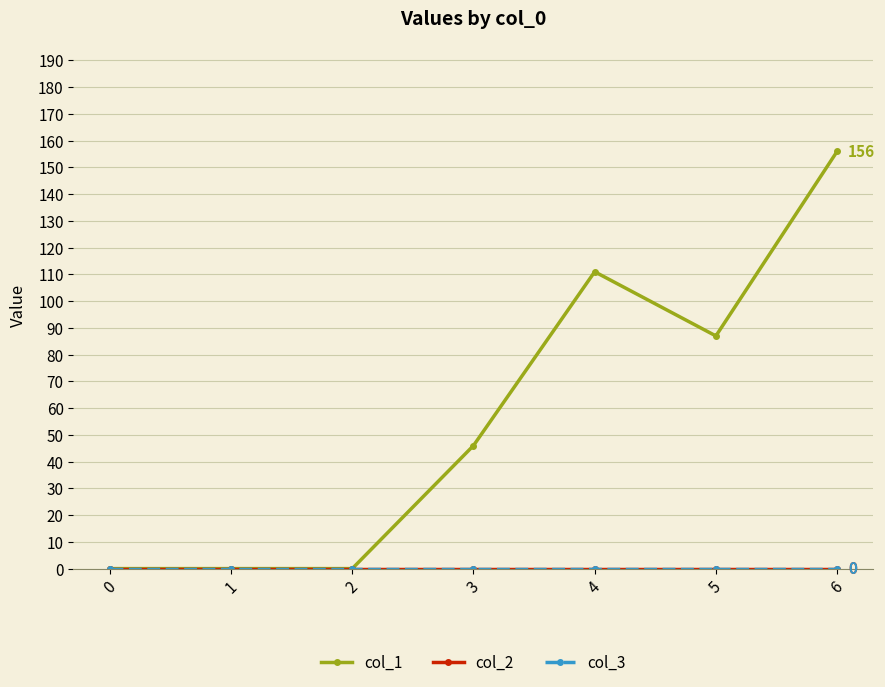

Is this an area chart (filled region under the line)?

No